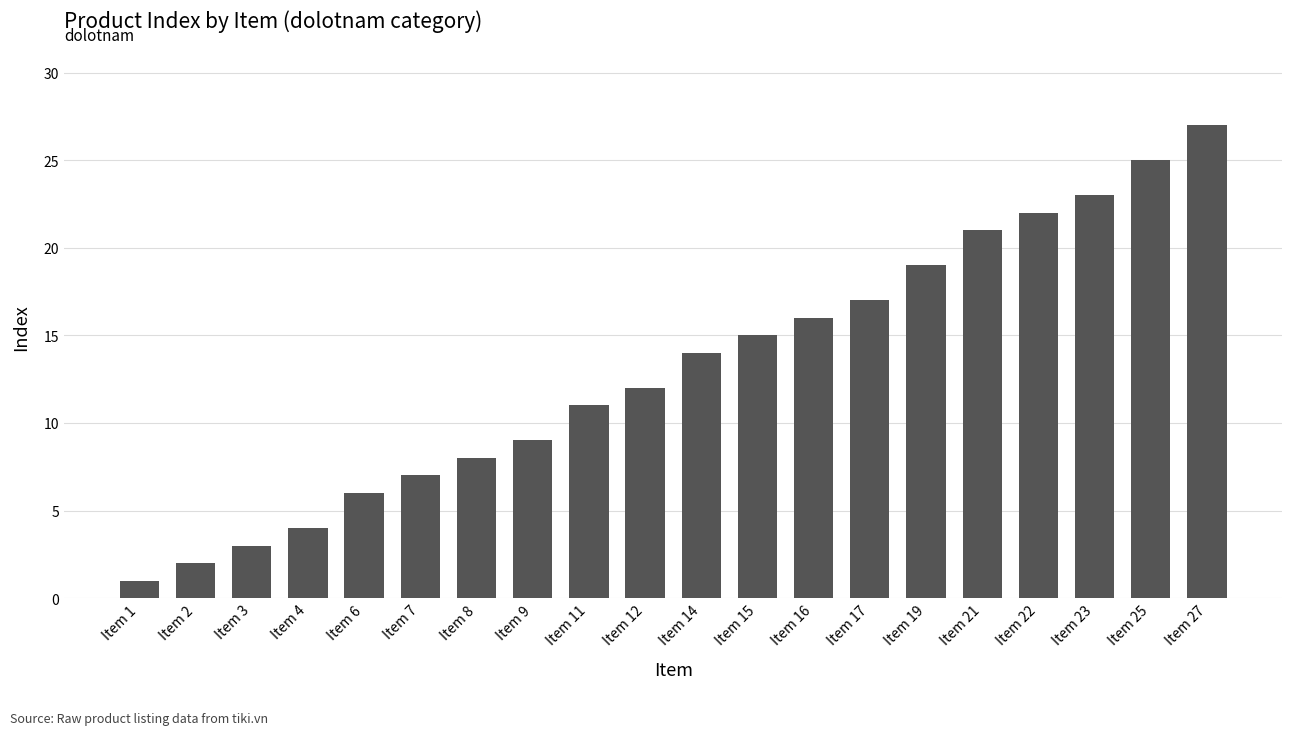

Reading left to right, extract all data points from this chart.

Item 1=1	Item 2=2	Item 3=3	Item 4=4	Item 6=6	Item 7=7	Item 8=8	Item 9=9	Item 11=11	Item 12=12	Item 14=14	Item 15=15	Item 16=16	Item 17=17	Item 19=19	Item 21=21	Item 22=22	Item 23=23	Item 25=25	Item 27=27